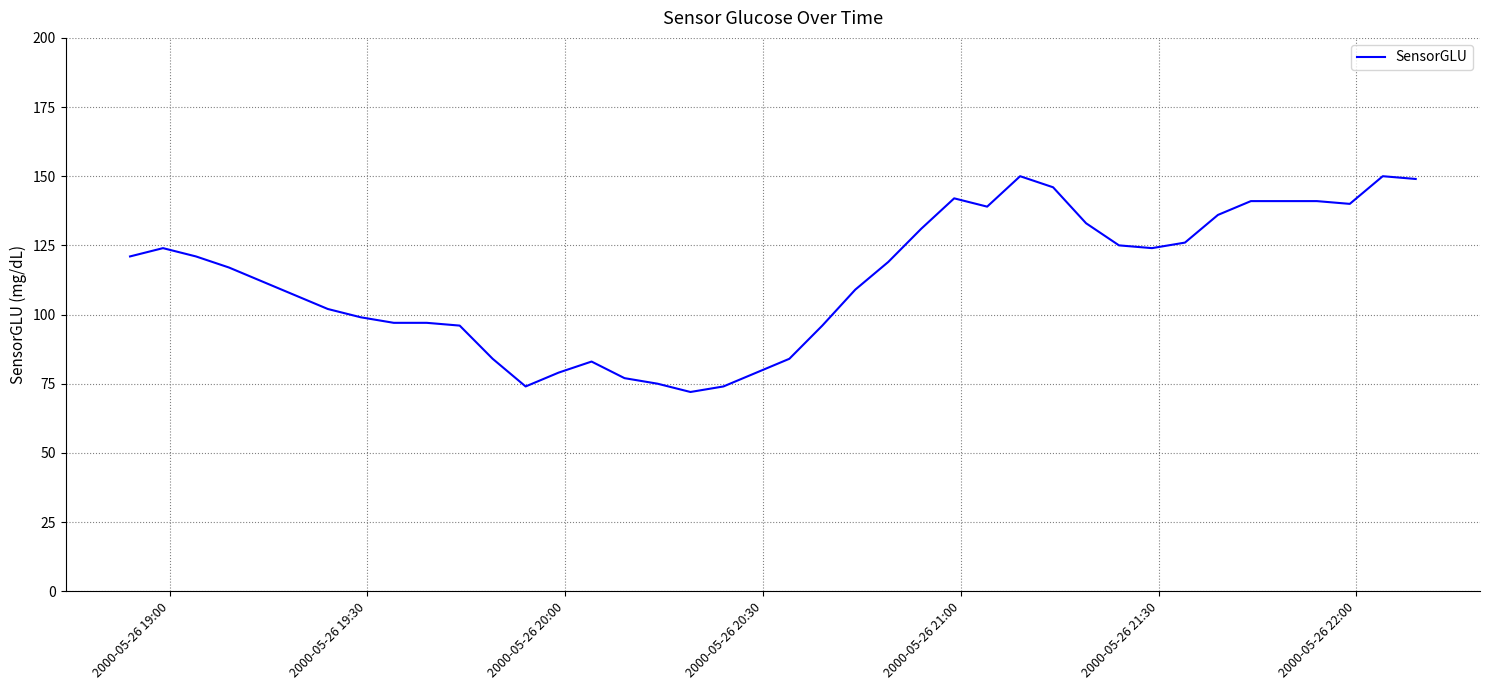

Does the chart display data point markers on the line(s)?

No